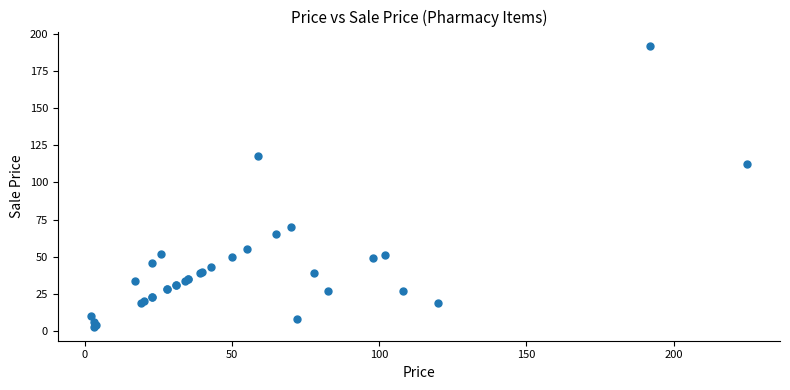

What Y value in the scatter plot is closest to 97?

112.5